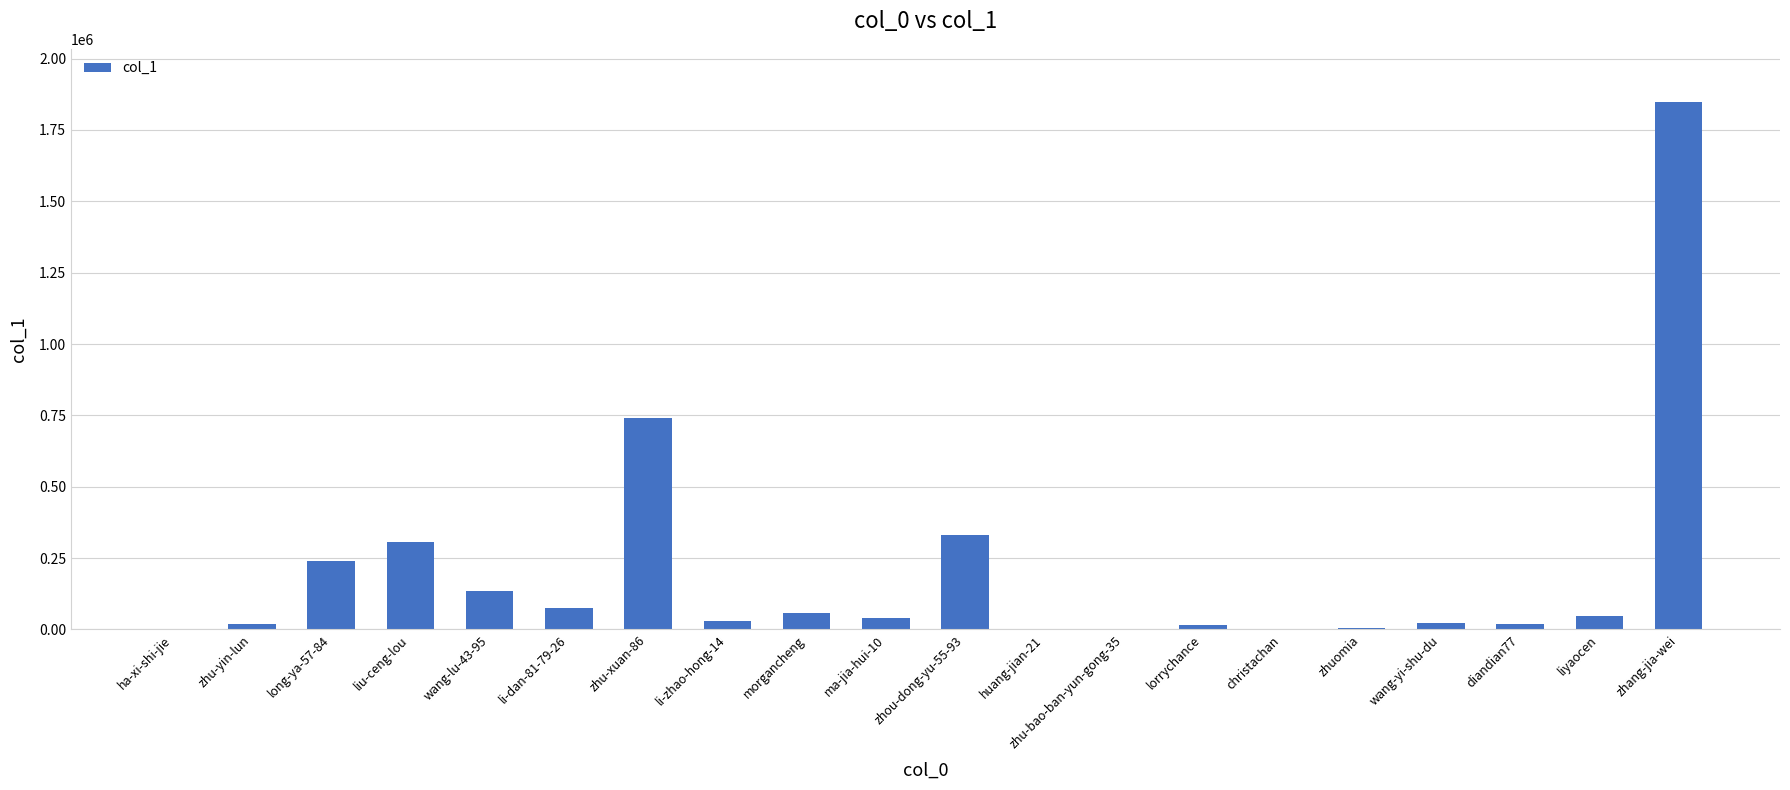

What is the approximate value at liu-ceng-lou?

305367